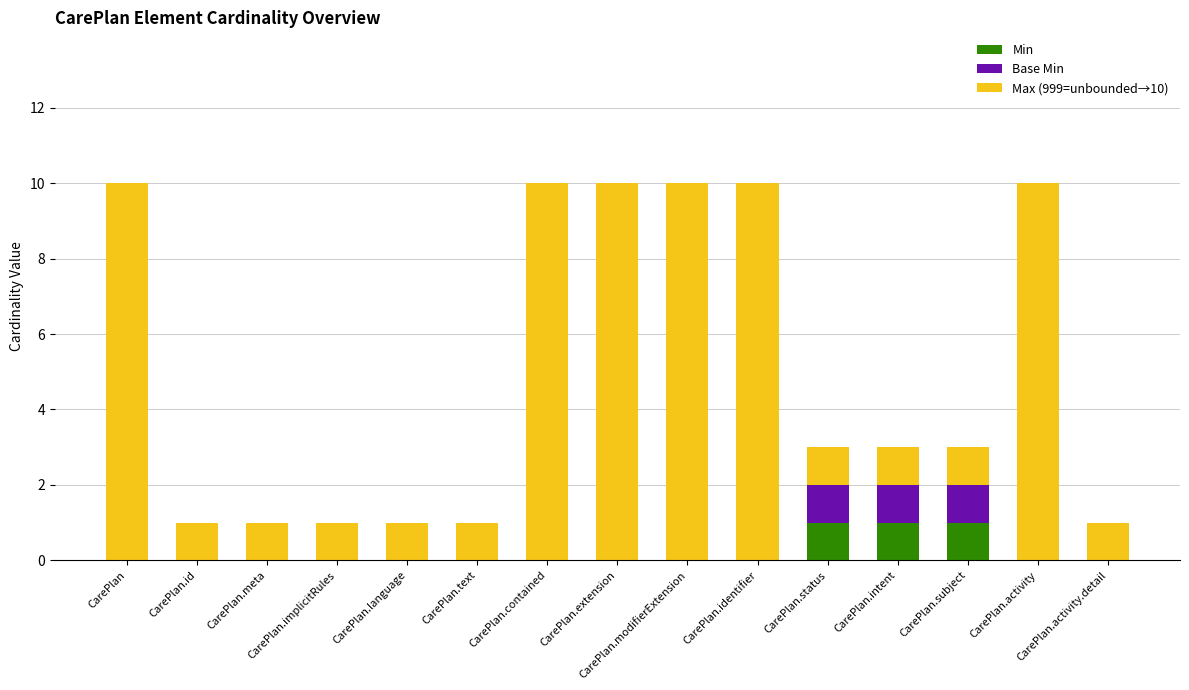

What is the sum of all Min values?

3